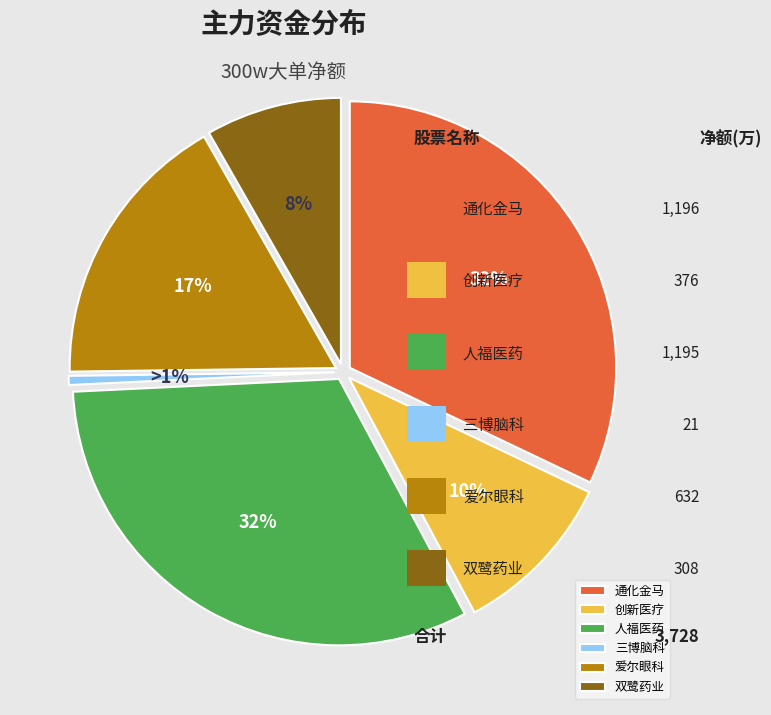

Count the number of slices in the pie.

7